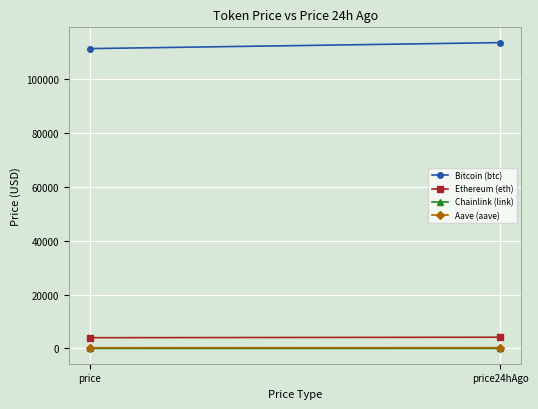

Reading left to right, list all the values displayed in this chart.

Bitcoin (btc): 111472.0	113697.0
Ethereum (eth): 4009.0	4191.1
Chainlink (link): 20.9	21.9
Aave (aave): 268.2	279.8